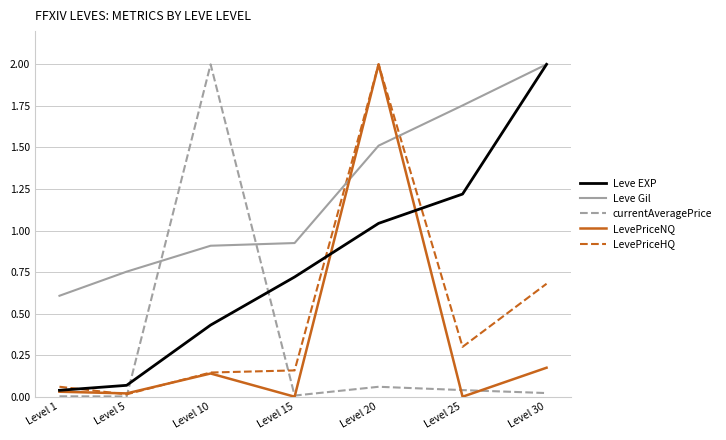

Which category has the highest value in the currentAveragePrice series?

Level 10